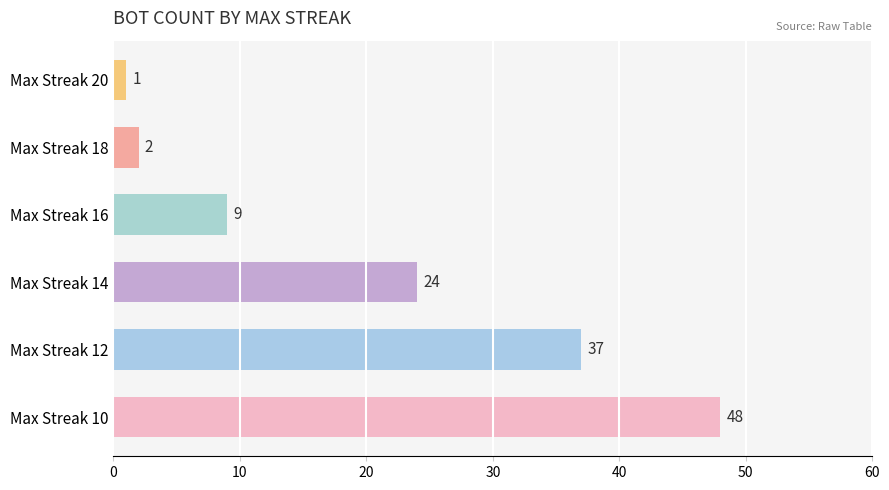

What is the change in value from Max Streak 16 to Max Streak 12?

+28